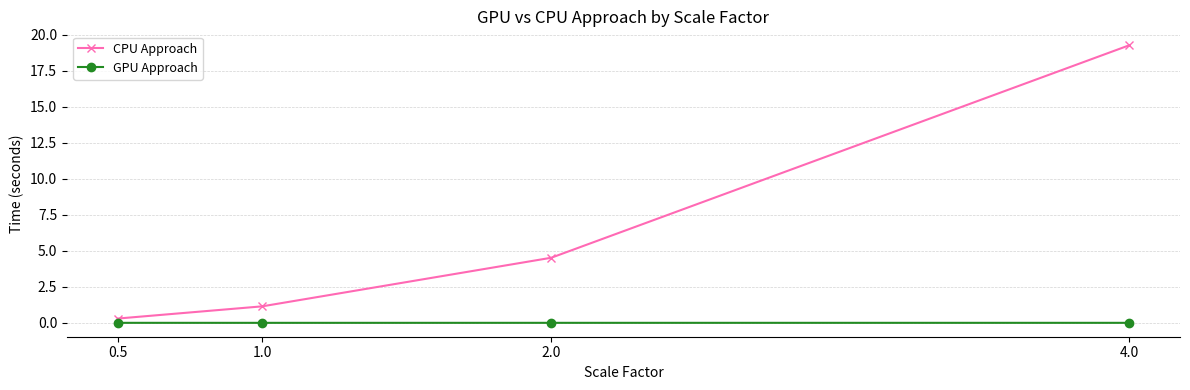

Which series has the largest range (max minus min)?

CPU Approach